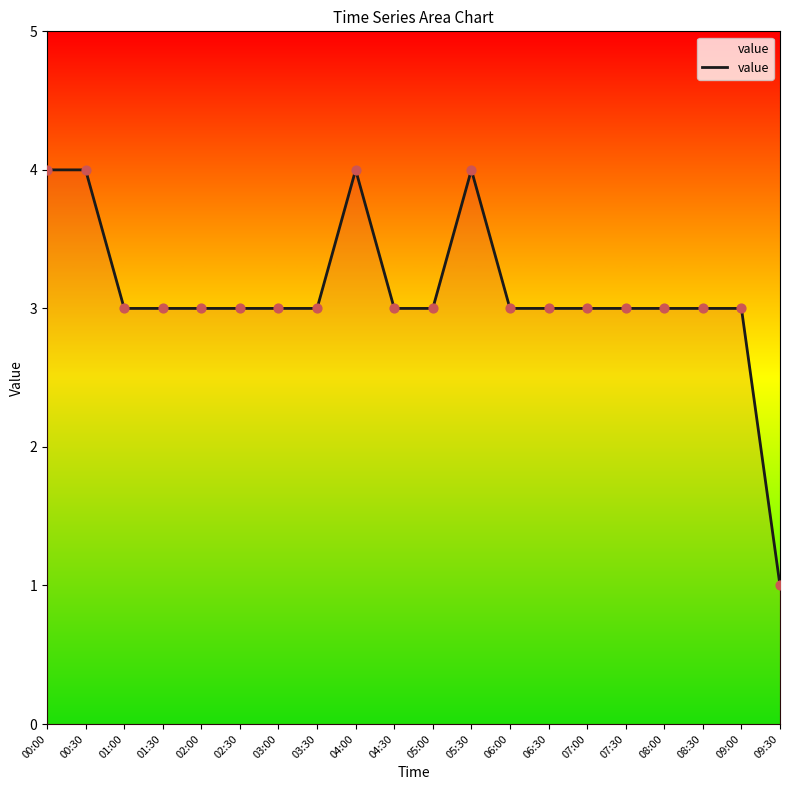

What is the change in value from 04:00 to 05:00?

-1